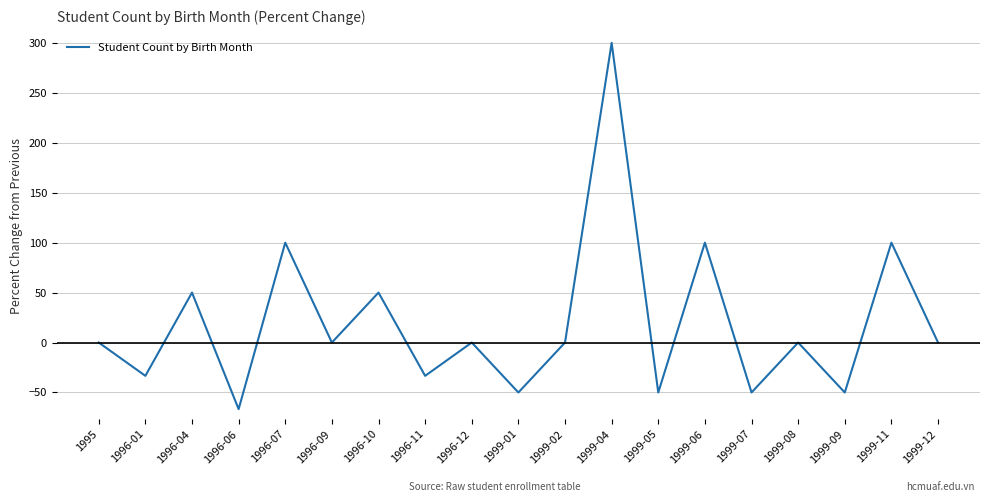

What is the change in value from 1995 to 1999-04?

+300.0